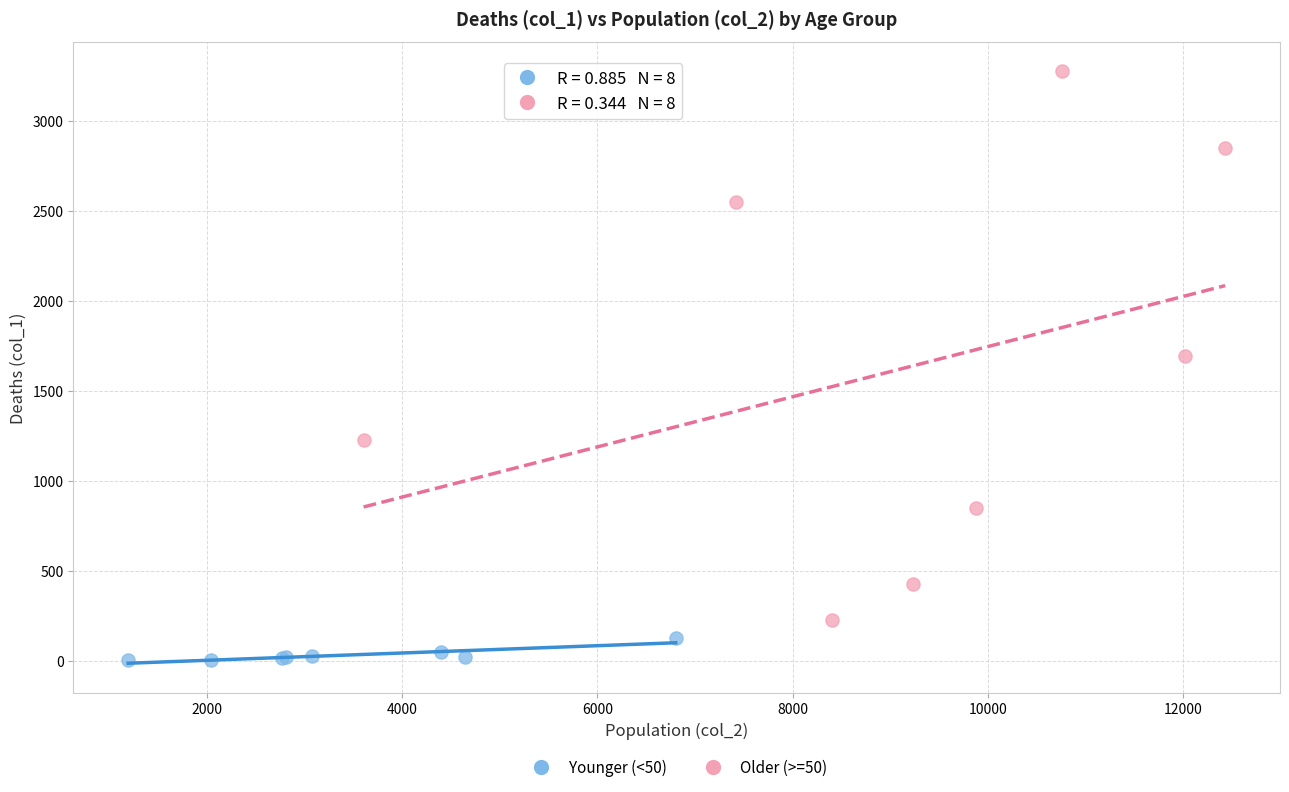

Which series reaches the minimum Y coordinate?

Younger (<50)